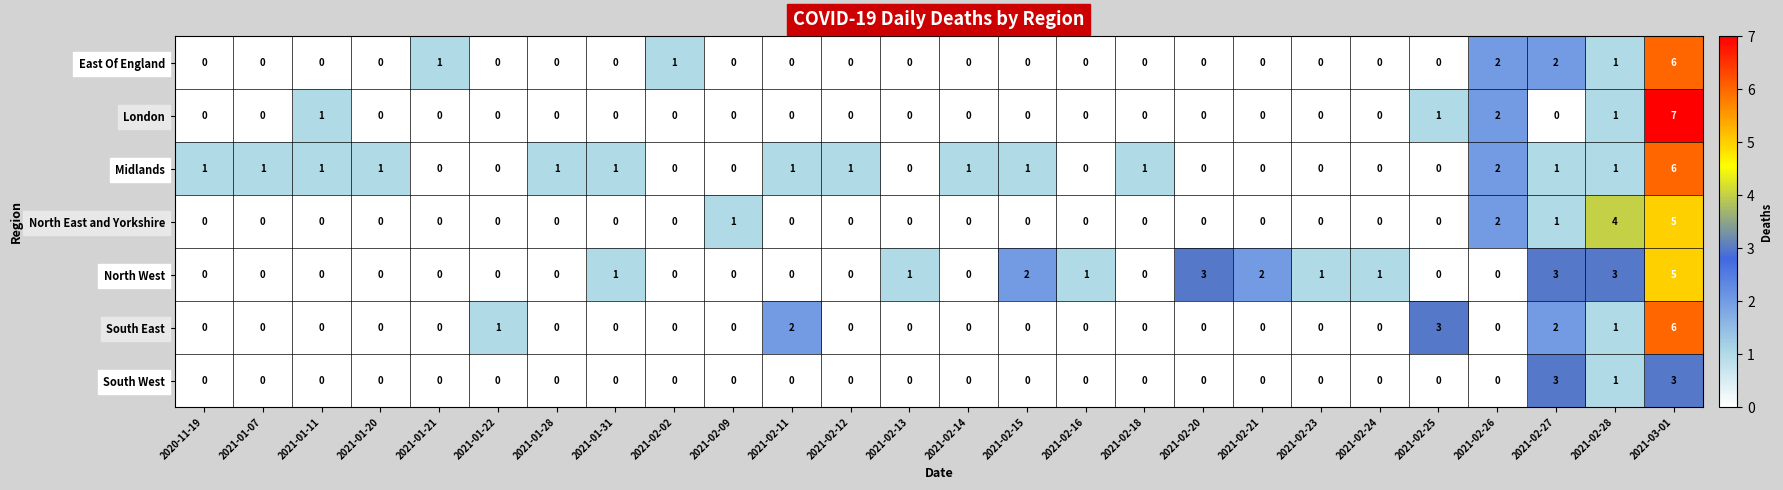

The value of East Of England at 2021-02-28 is 1. True or false?

True